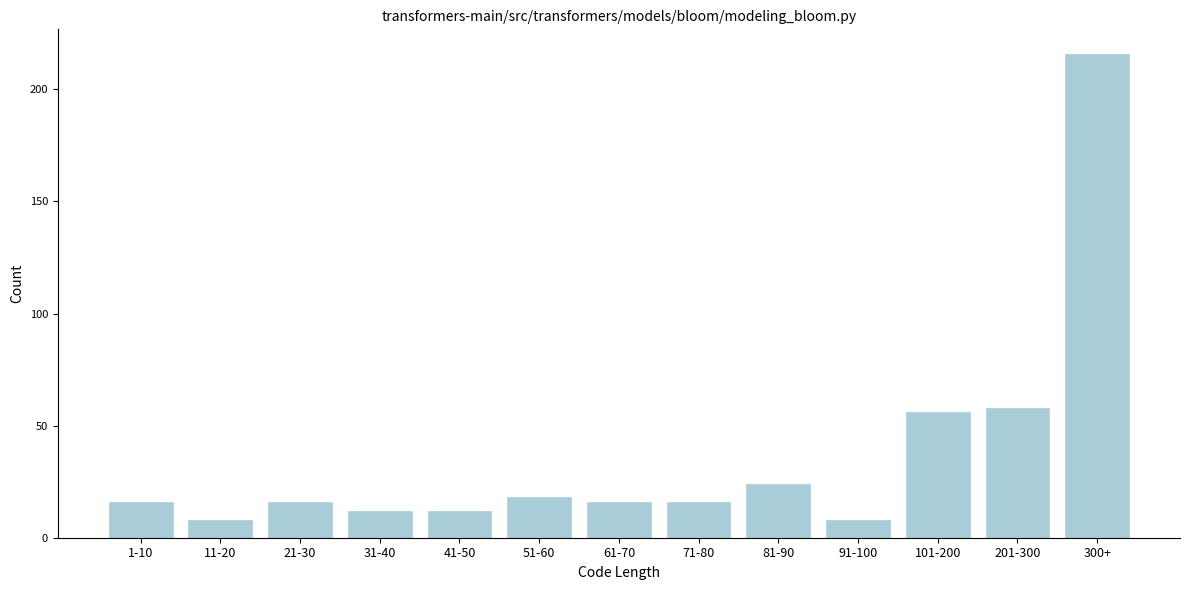

Reading left to right, extract all data points from this chart.

16	8	16	12	12	18	16	16	24	8	56	58	216